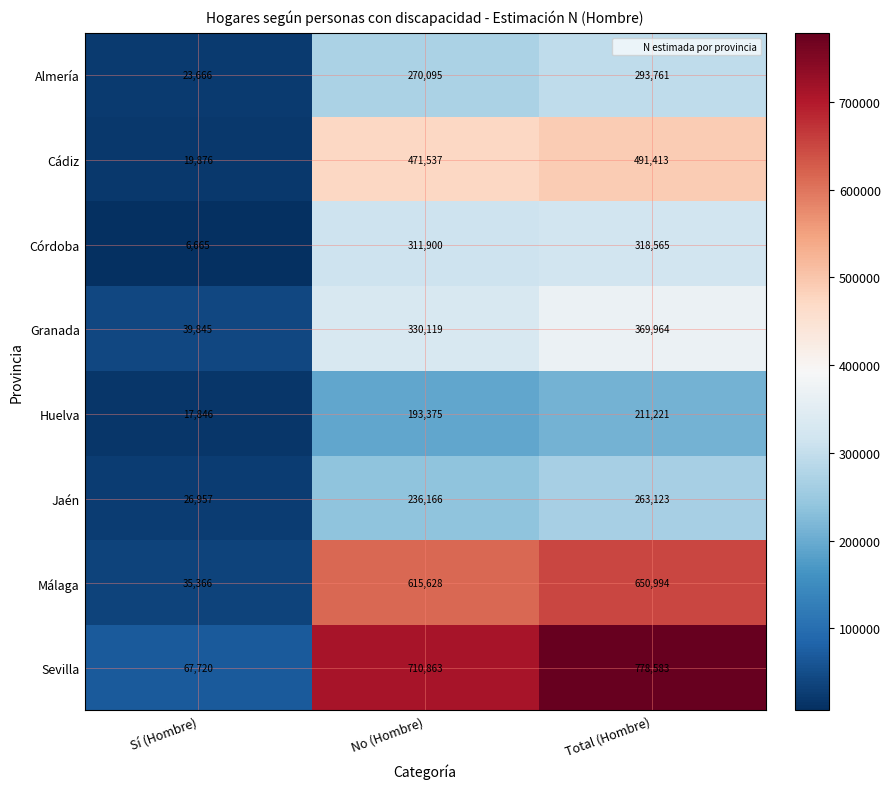

Where is Granada nearest to the value 204904?

No (Hombre)